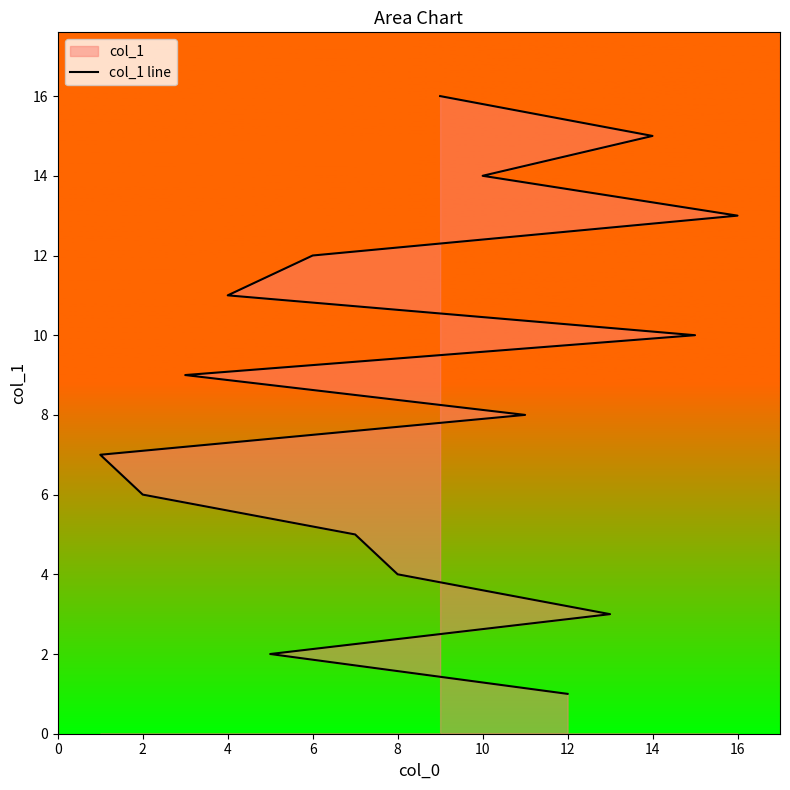

What is the label of the 5th point from the right?

6